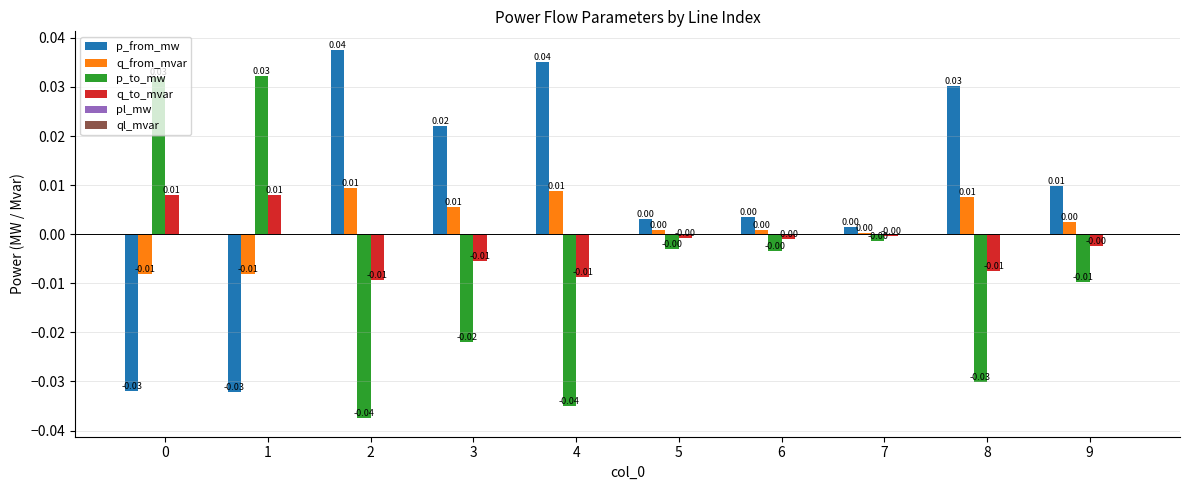

Which series has the largest total across all categories?

p_from_mw